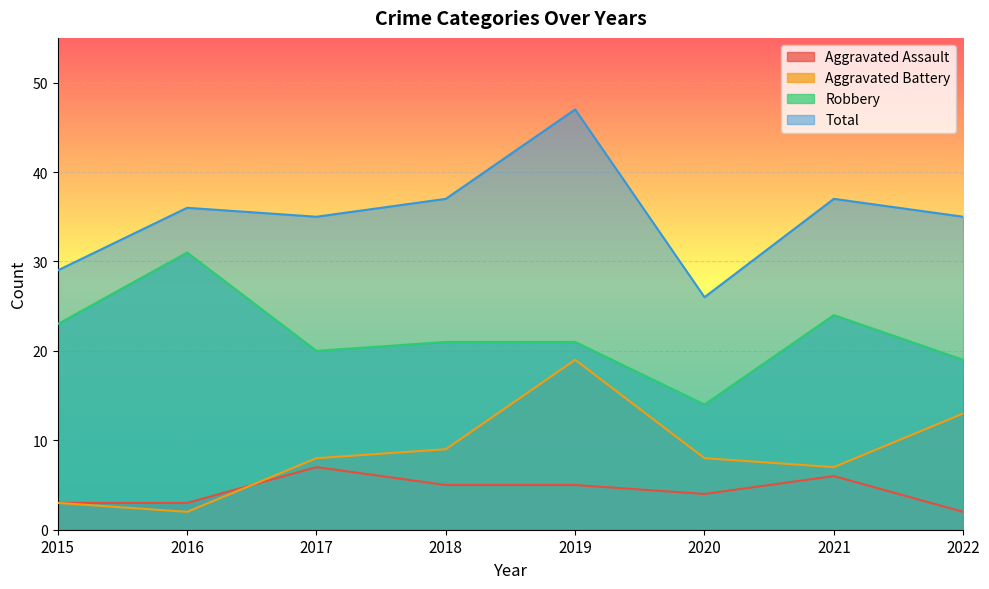

Between 2015 and 2019, which is larger?

2019